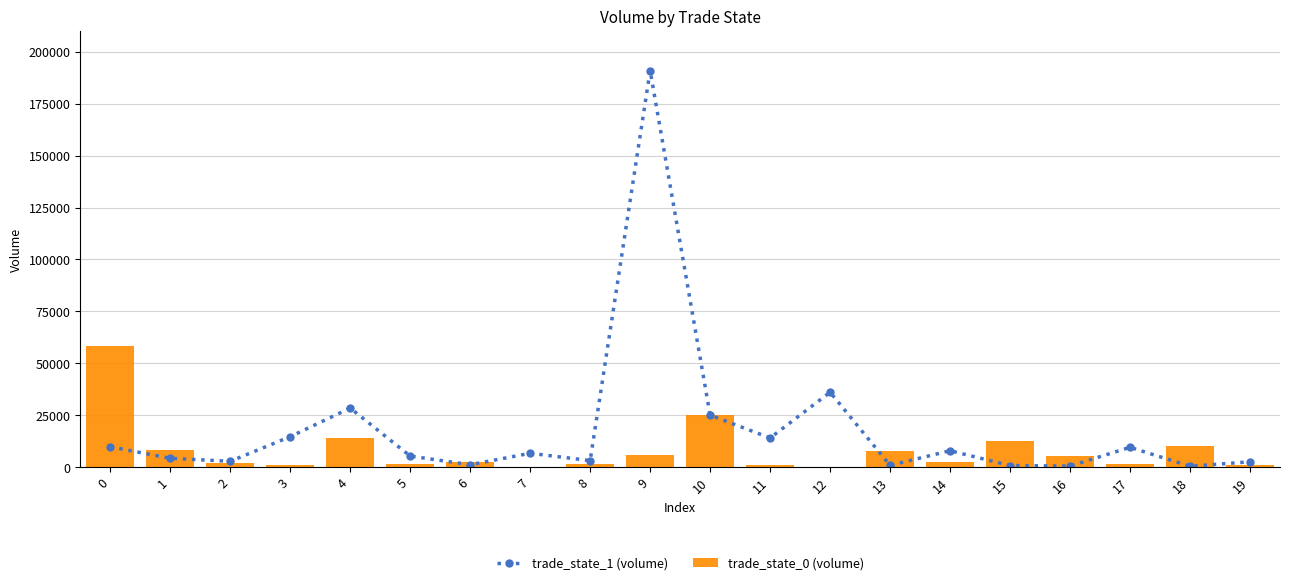

What is the difference between the highest and lowest values at 13?

6908.0